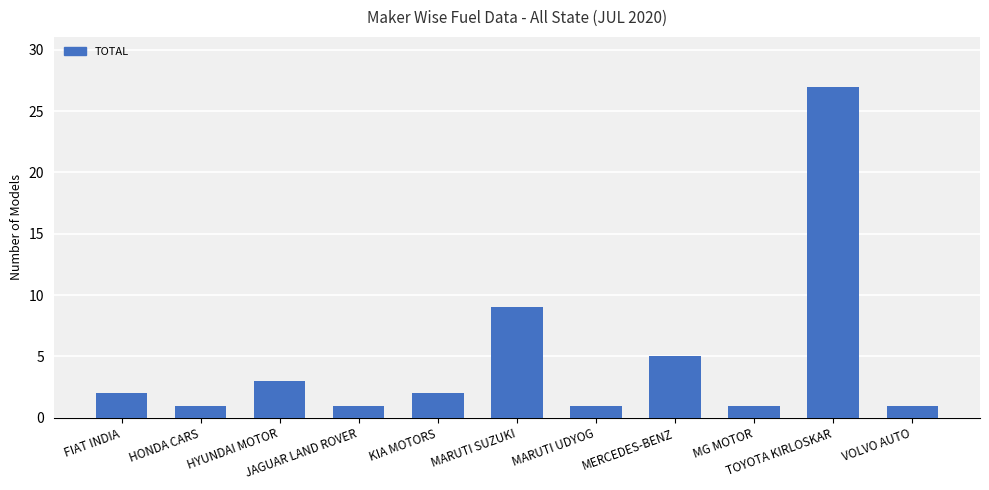

What is the change in value from FIAT INDIA to MERCEDES-BENZ?

+3